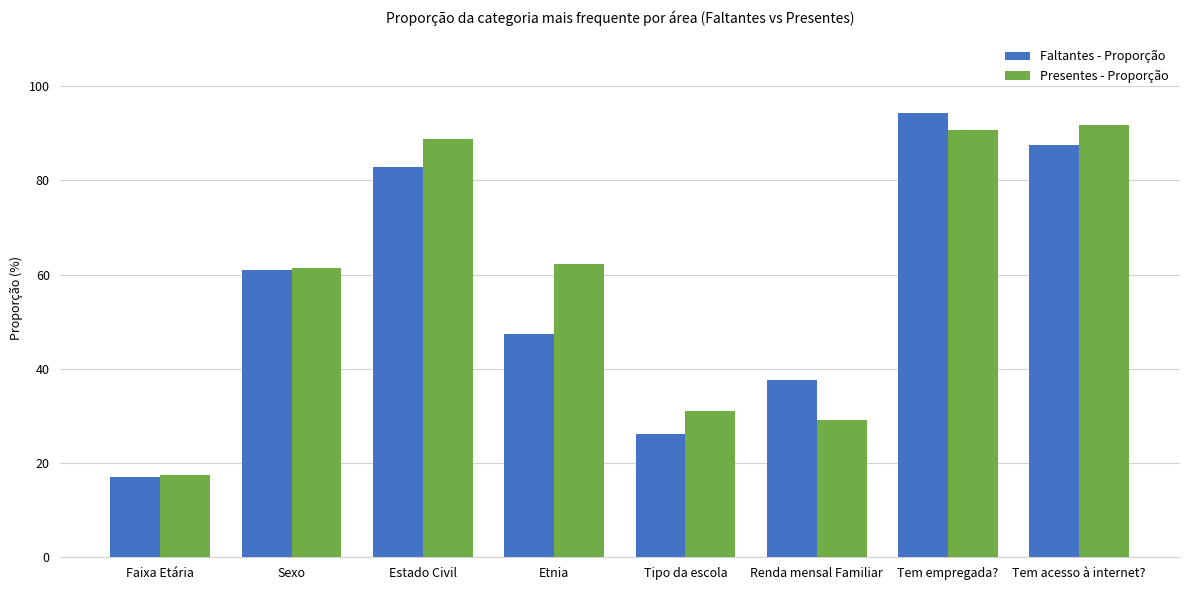

Which series has the widest spread of values?

Faltantes - Proporção